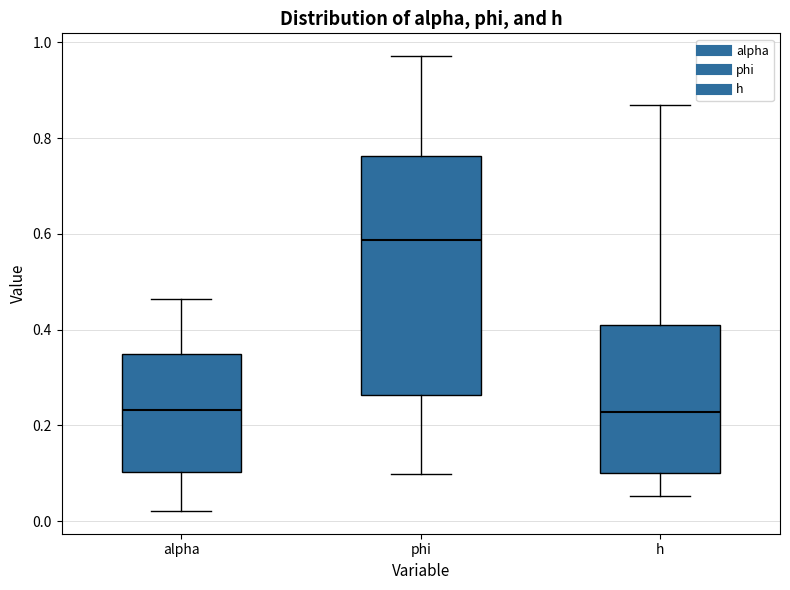

Reading left to right, transcribe this box plot: for each box, give where its median line is, the range the box spans, and where its two whiskers end, as read against the y-axis. The values are not printed on the chart, so give them approximately, as read against the axis.

alpha: median 0.24, box 0.10 to 0.36, whiskers 0.02 to 0.46
phi: median 0.58, box 0.26 to 0.76, whiskers 0.10 to 0.98
h: median 0.22, box 0.10 to 0.40, whiskers 0.06 to 0.86